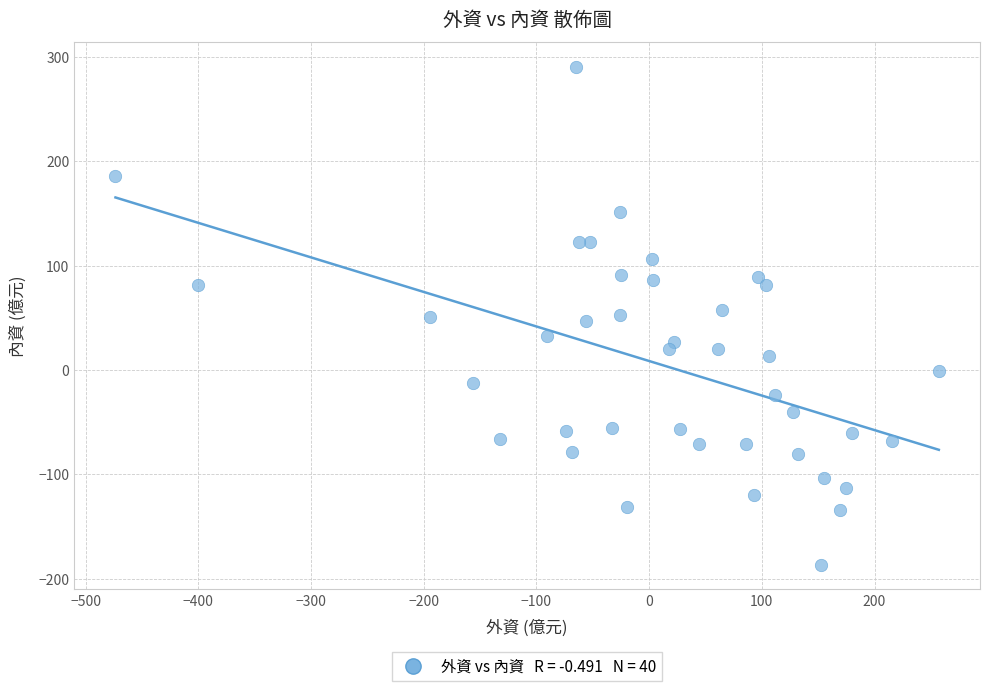

What is the range of X values (max minus min)?

730.5